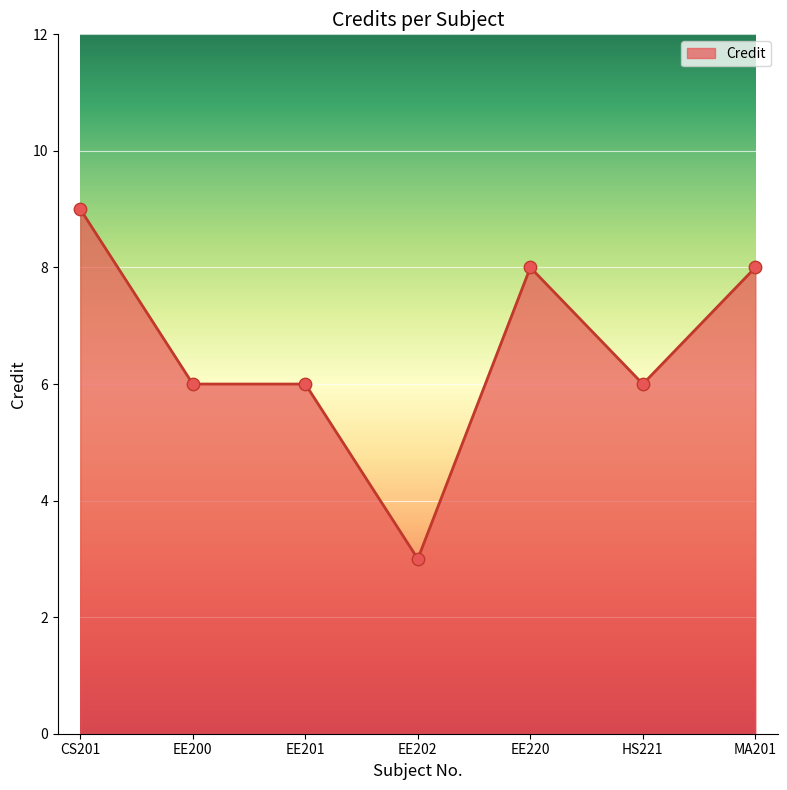

What is the ratio of the value at HS221 to the value at EE200?

1.0